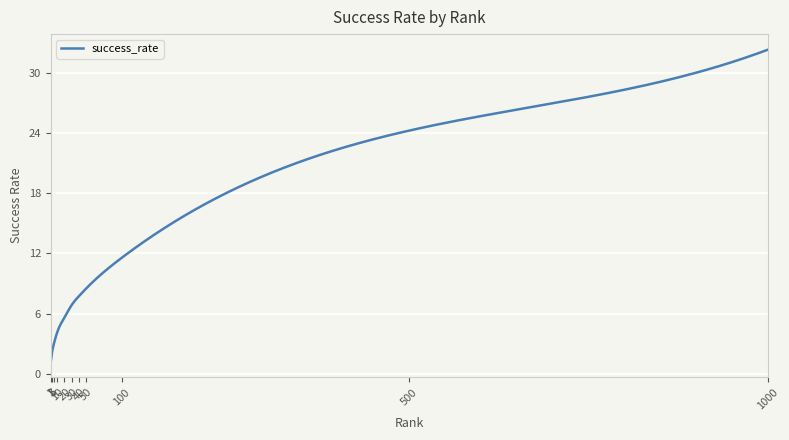

What is the maximum value shown in the chart?

32.3